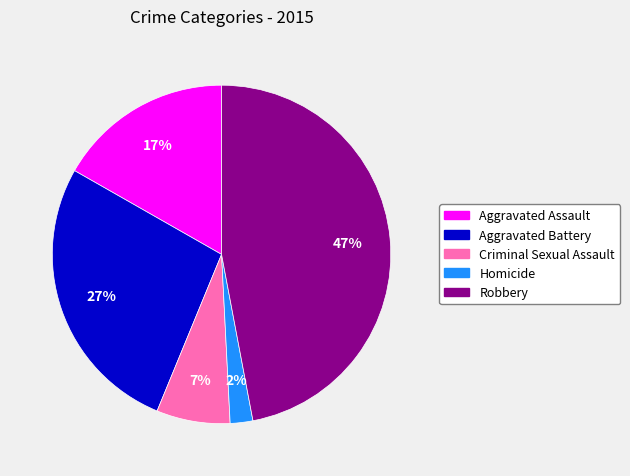

Rank the categories by value from highest to lowest.

Robbery, Aggravated Battery, Aggravated Assault, Criminal Sexual Assault, Homicide